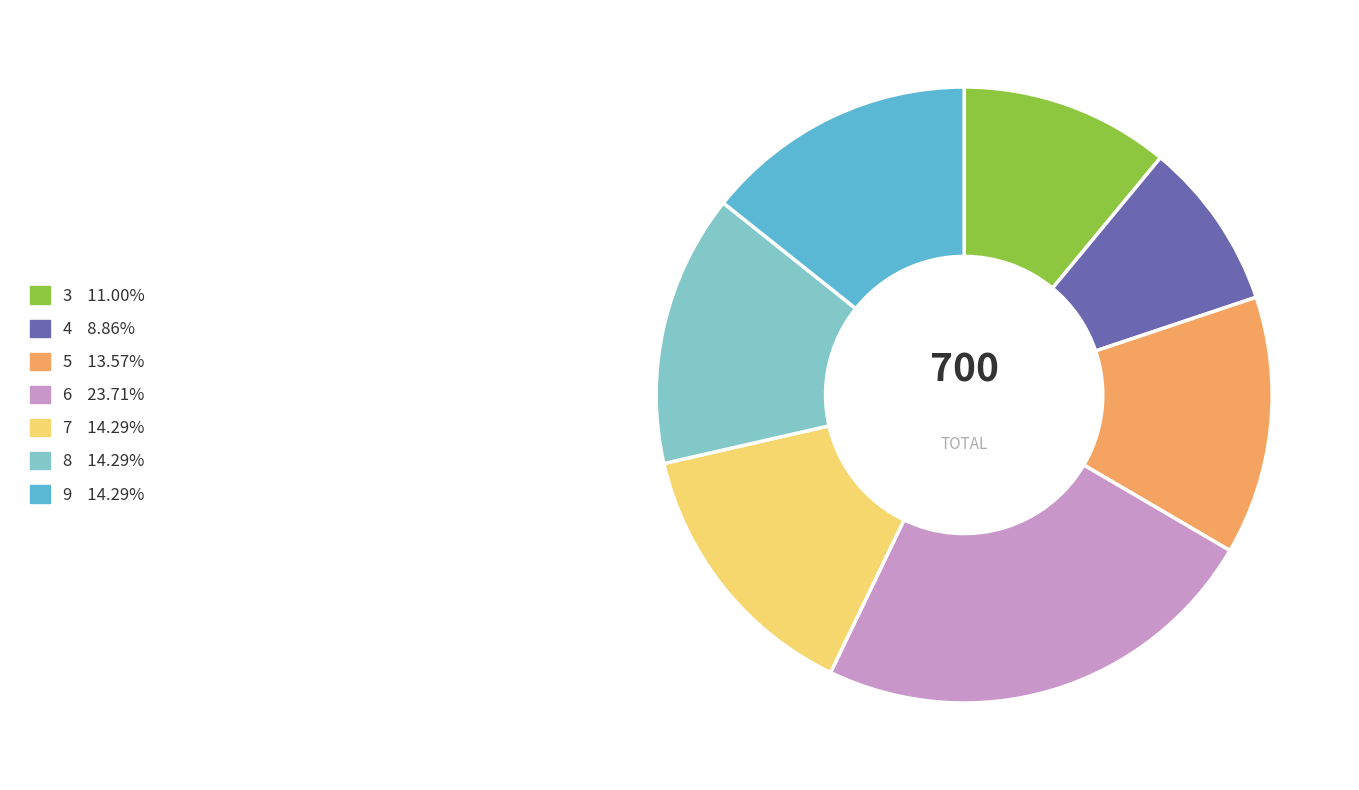

Which category has the biggest portion of the pie?

6